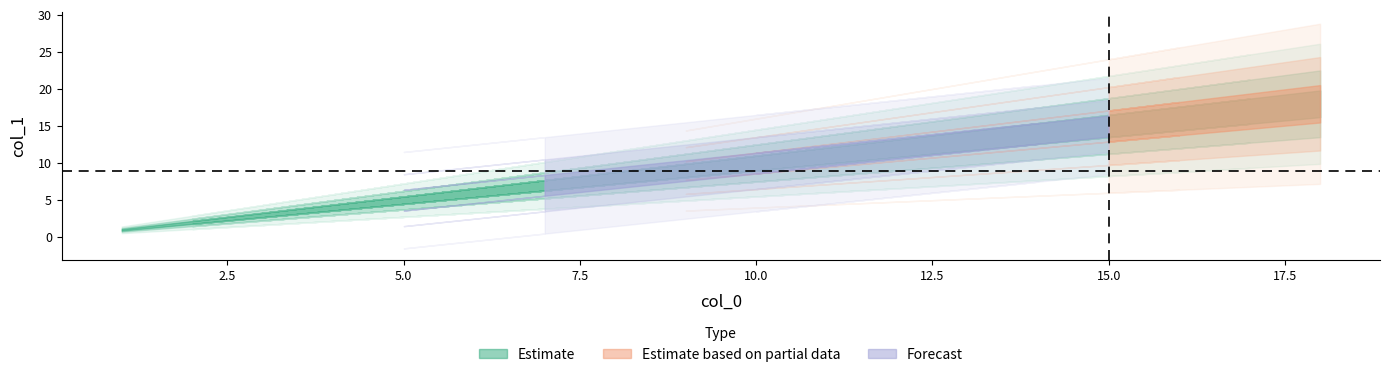

What is the value of the 10th point from the left?

18